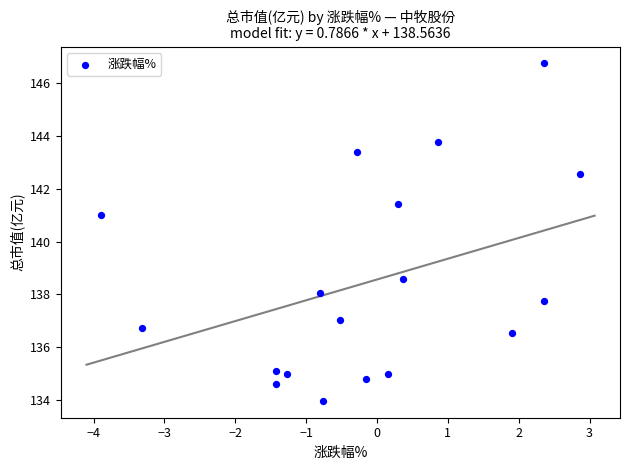

What is the range of X values (max minus min)?

6.8